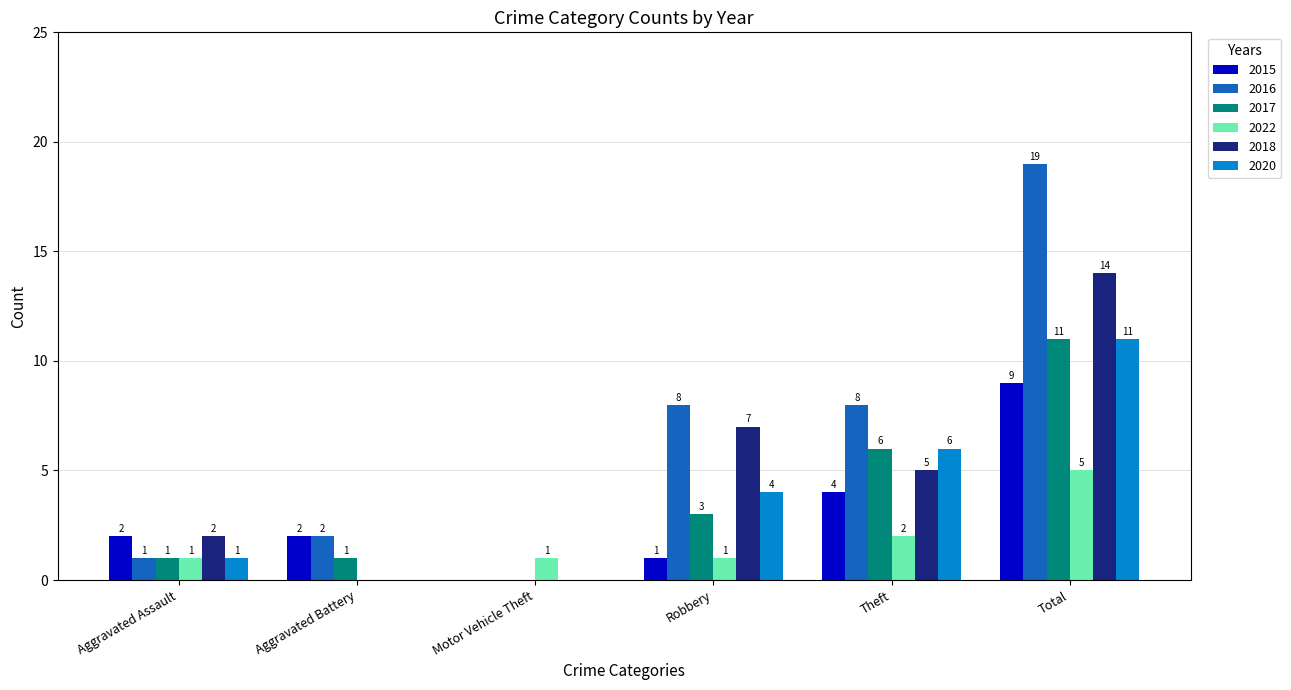

The 2016 series shows 1 at Aggravated Assault. True or false?

True